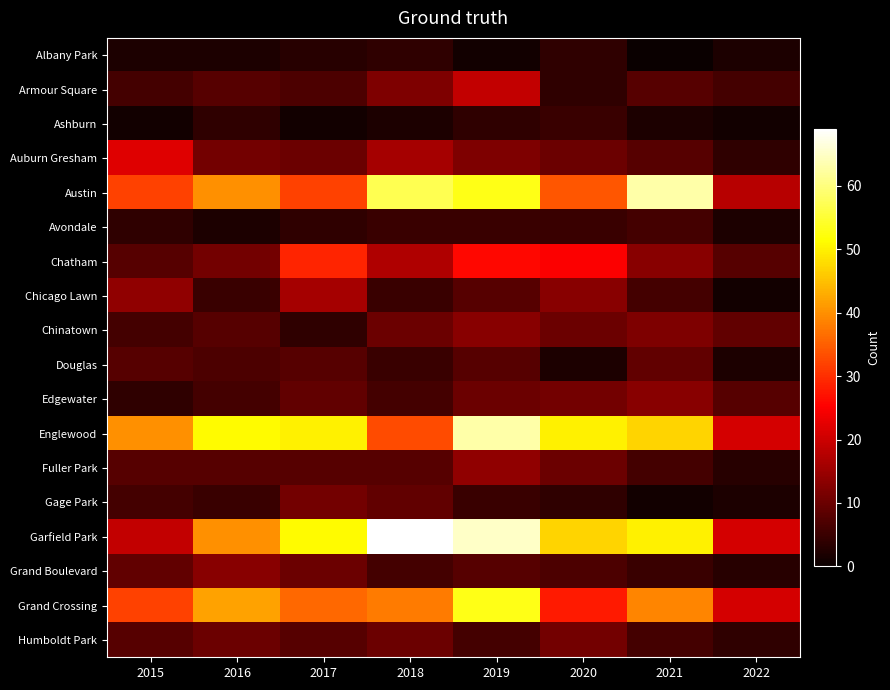

At which category does the chart reach its peak across all series?

2018